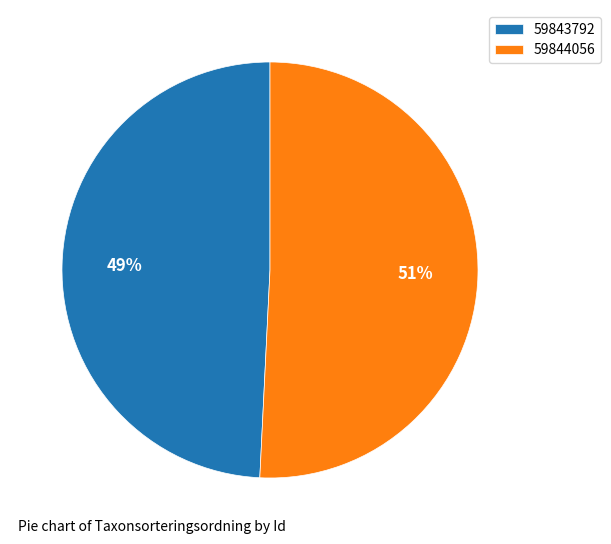

To the nearest percent, what portion does 59843792 represent?

49%